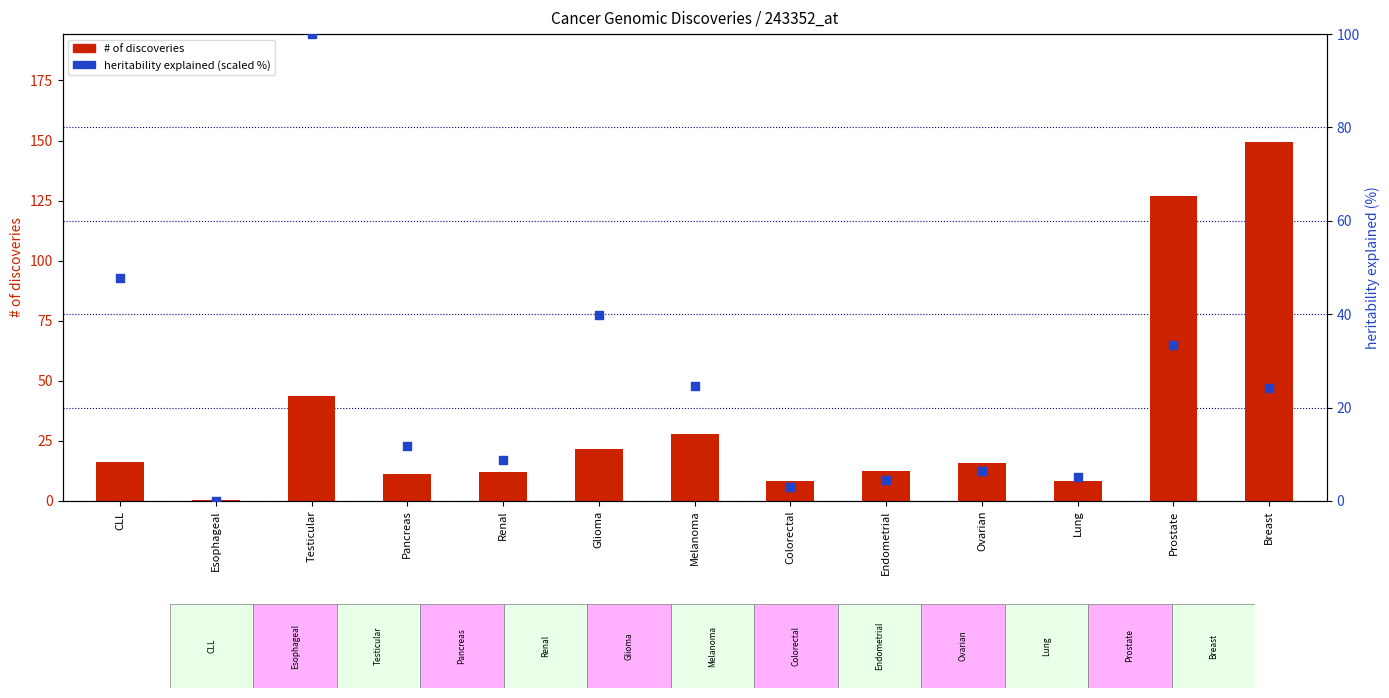

Which series reaches the minimum Y coordinate?

heritability explained (scaled %)